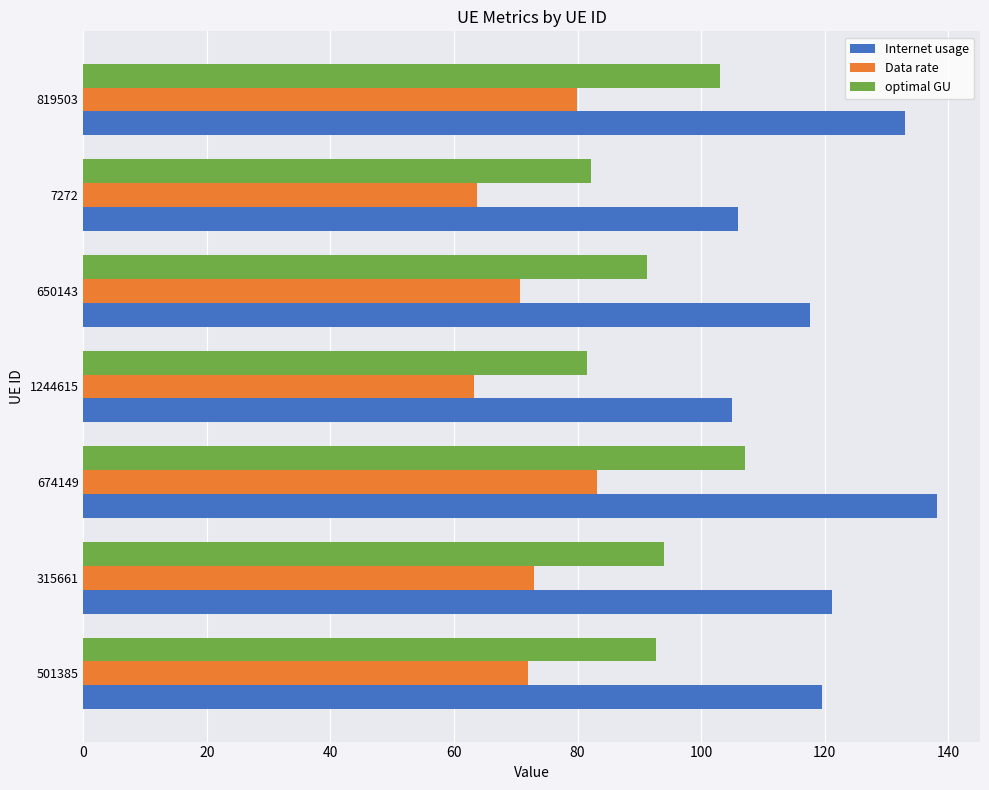

Which label corresponds to the largest value in the chart?

674149